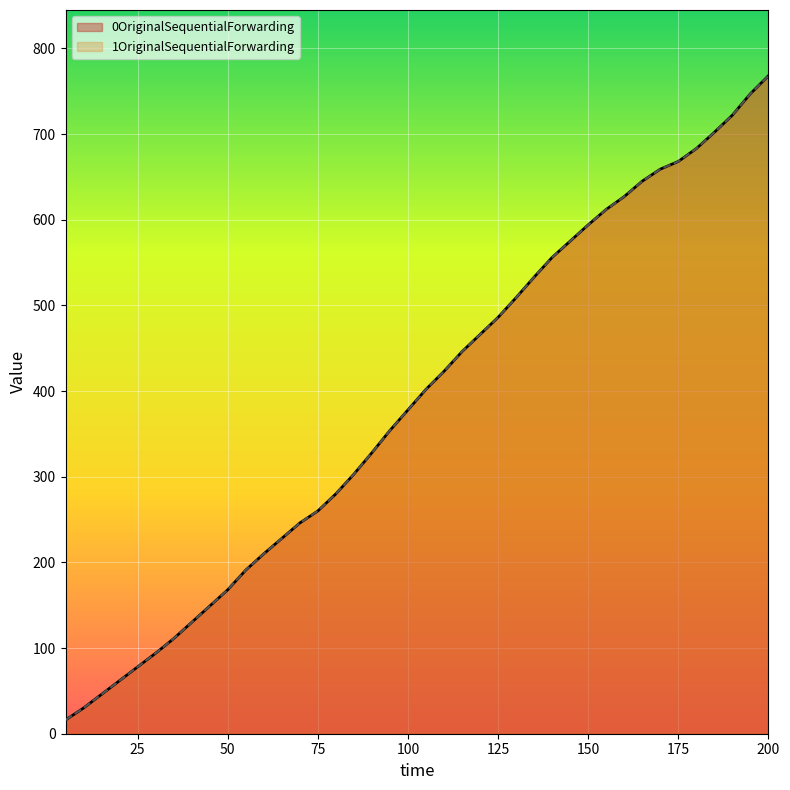

How many lines are shown in the chart?

2